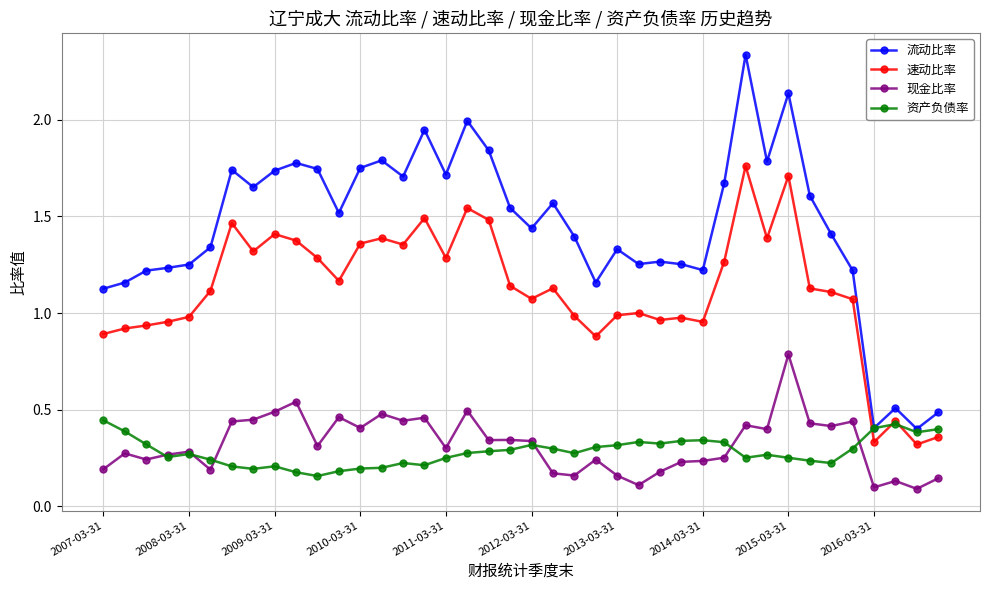

What is the difference between the maximum and minimum values in the 现金比率 series?

0.7